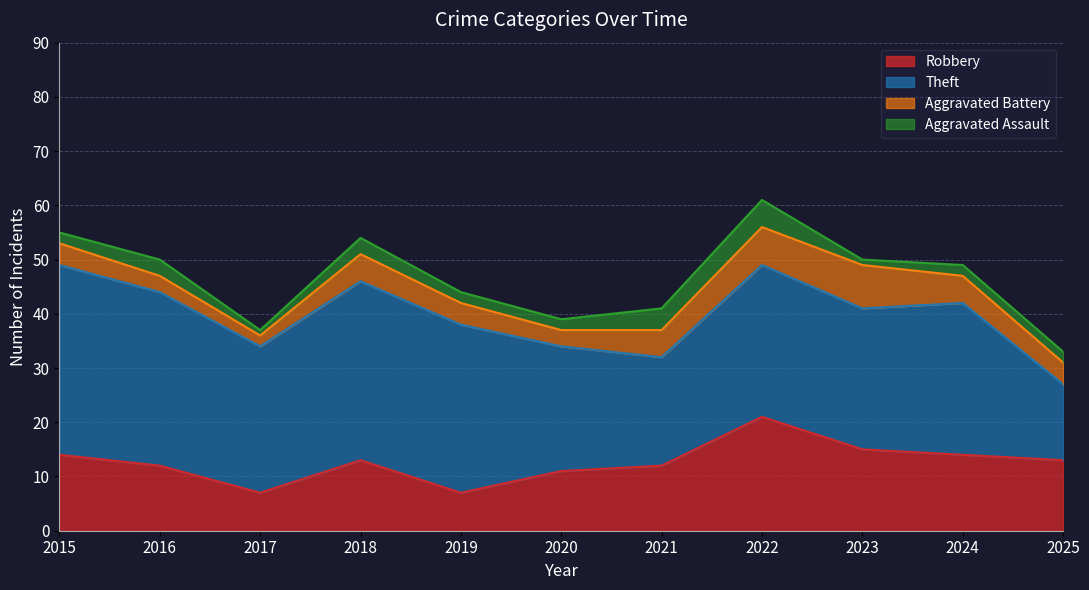

Reading left to right, extract all data points from this chart.

Robbery: 2015=14	2016=12	2017=7	2018=13	2019=7	2020=11	2021=12	2022=21	2023=15	2024=14	2025=13
Theft: 2015=35	2016=32	2017=27	2018=33	2019=31	2020=23	2021=20	2022=28	2023=26	2024=28	2025=14
Aggravated Battery: 2015=4	2016=3	2017=2	2018=5	2019=4	2020=3	2021=5	2022=7	2023=8	2024=5	2025=4
Aggravated Assault: 2015=2	2016=3	2017=1	2018=3	2019=2	2020=2	2021=4	2022=5	2023=1	2024=2	2025=2